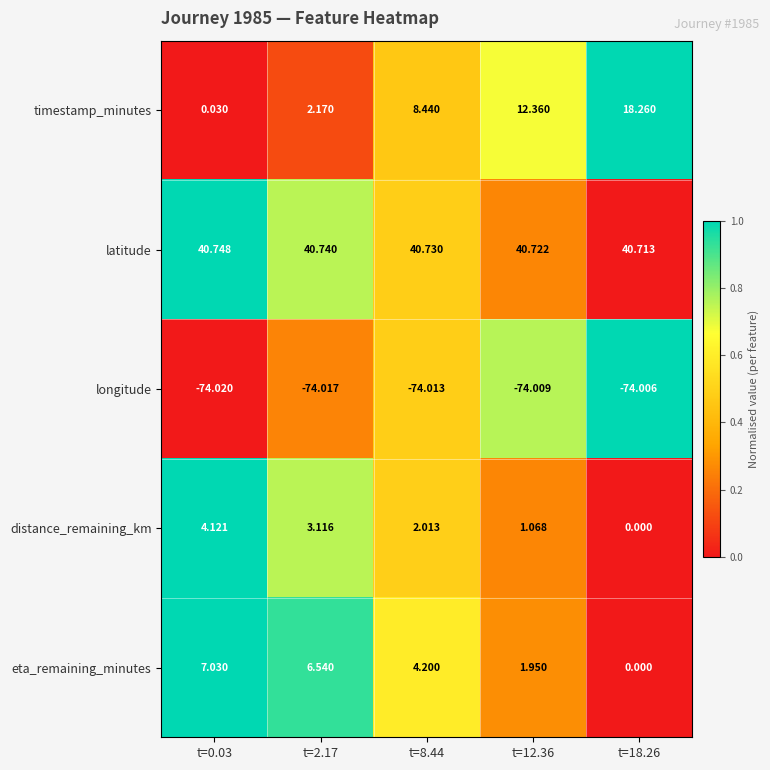

List the series in order of their peak value, lowest first.

longitude, distance_remaining_km, eta_remaining_minutes, timestamp_minutes, latitude